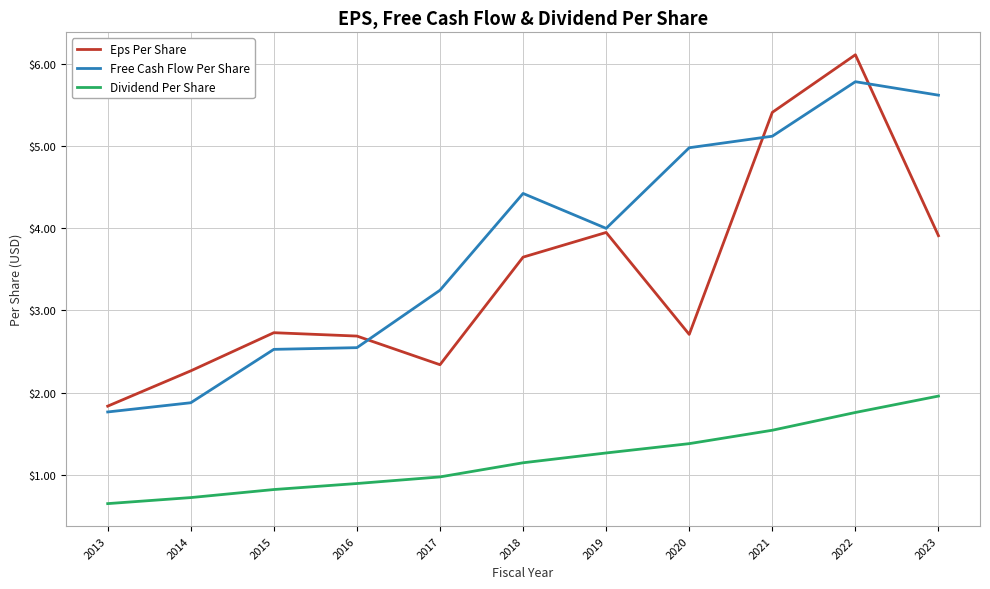

Which category has the highest value in the Eps Per Share series?

2022